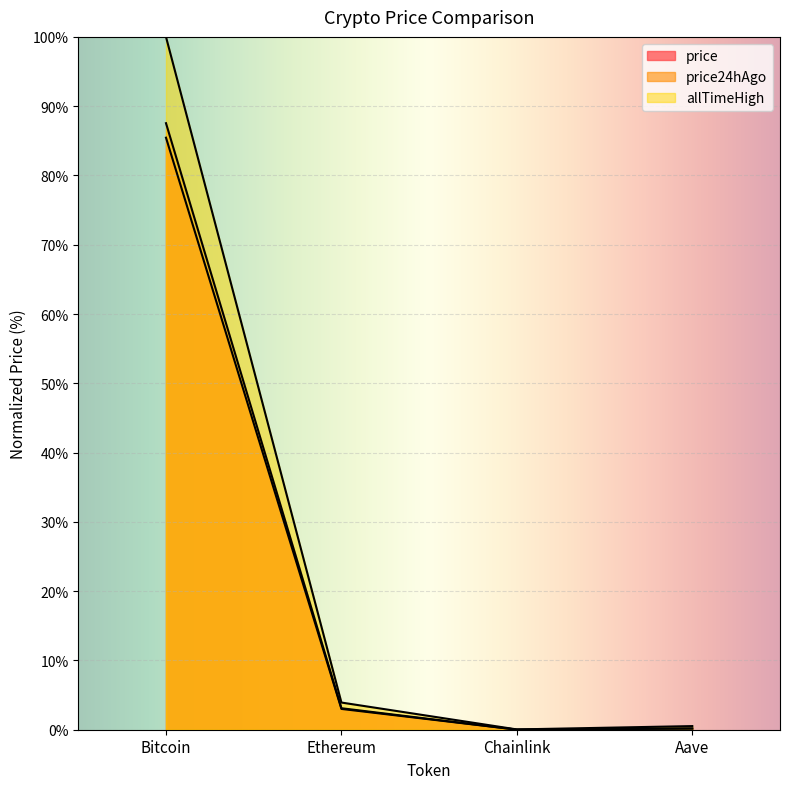

What is the label of the 4th point from the left?

Aave